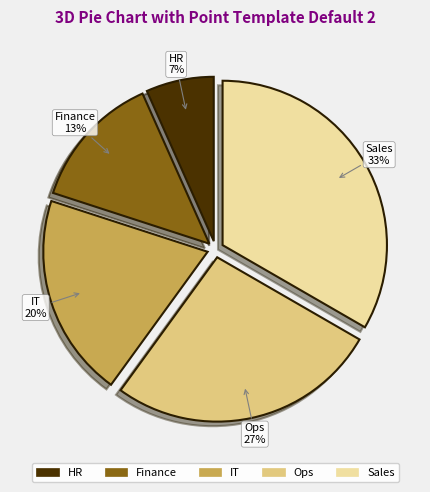

Which category has the smallest portion of the pie?

HR